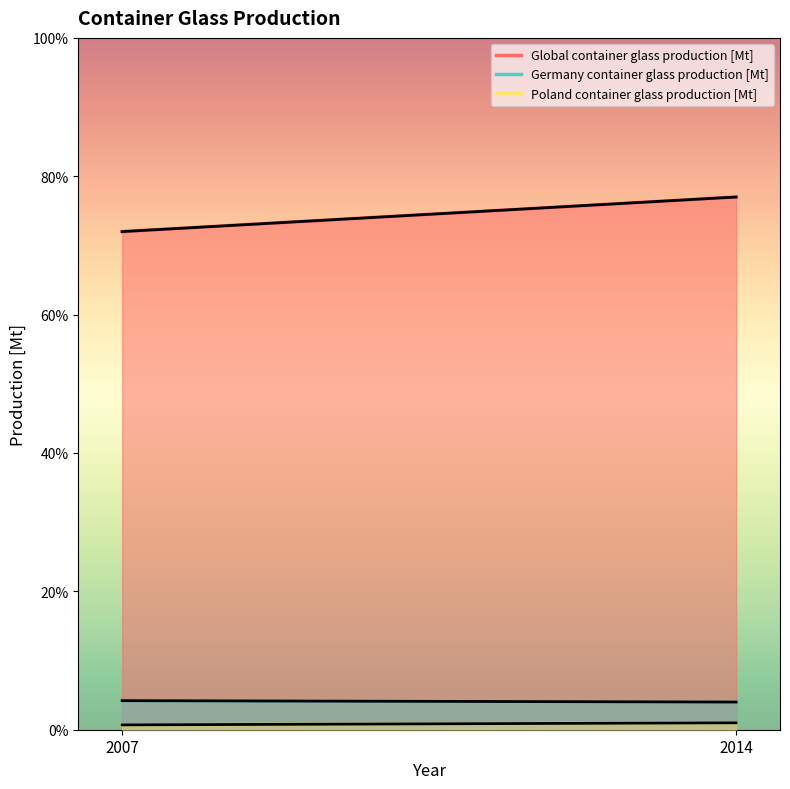

True or false: Global container glass production [Mt] has a value of 72.0 at 2007.

True